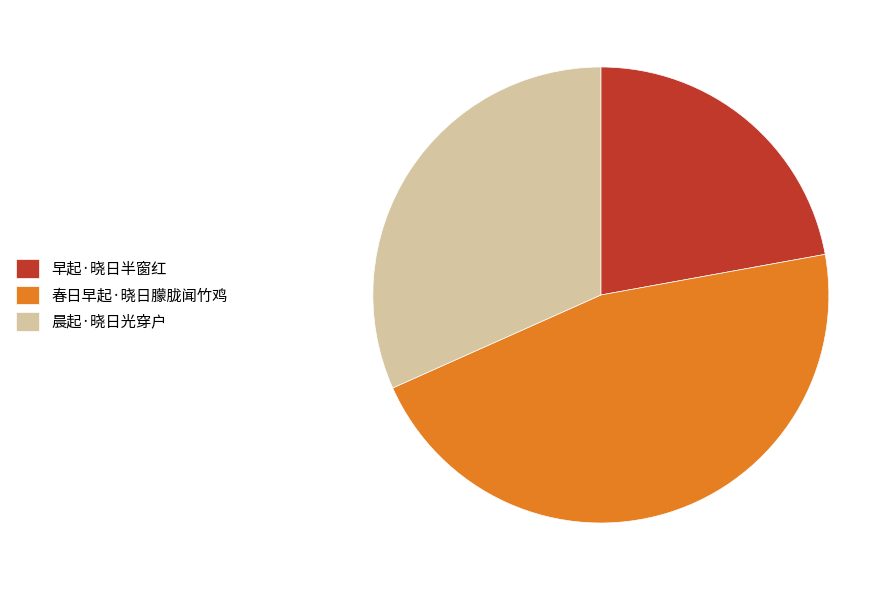

Is there any slice that represents more than half of the pie?

No